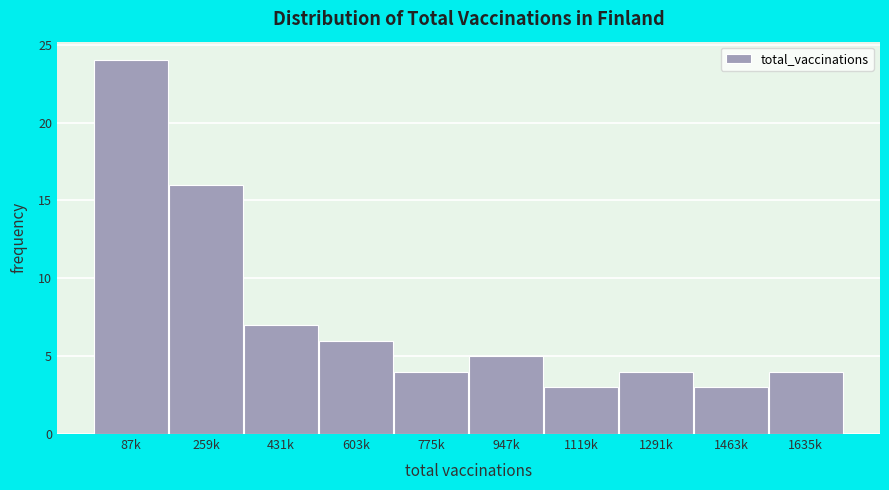

Reading left to right, list all the values displayed in this chart.

24	16	7	6	4	5	3	4	3	4